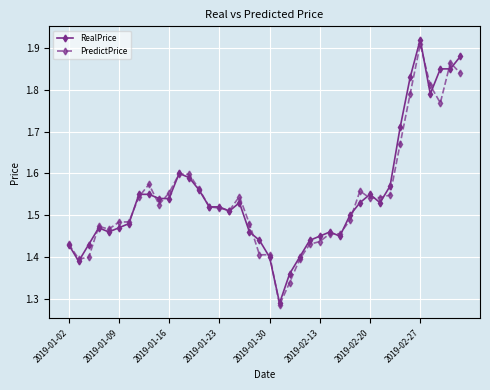

At how many categories does at least one series exceed 1?

40